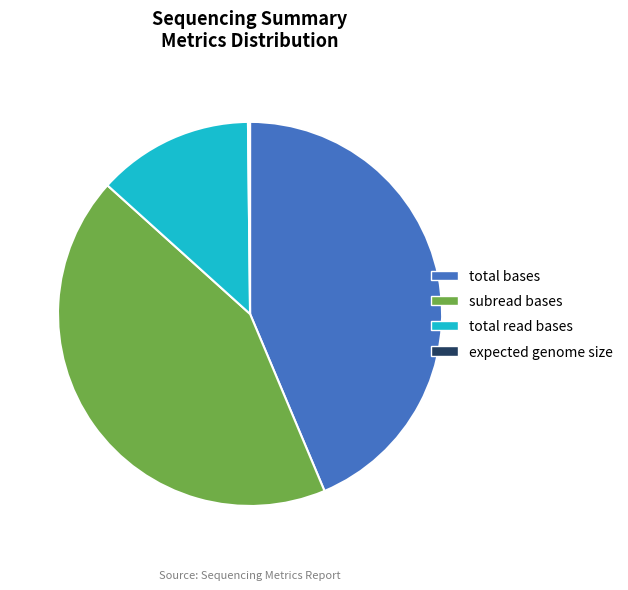

The subread bases slice represents 43% of the pie. True or false?

True